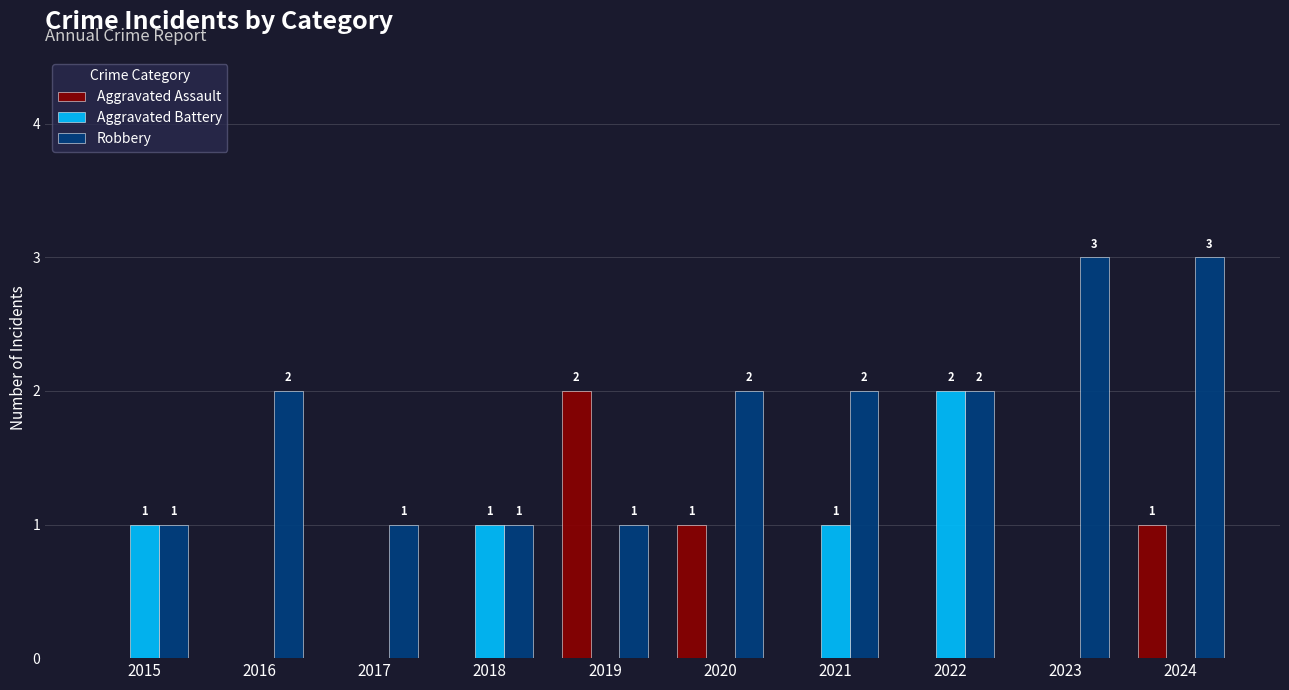

What is the greatest value displayed?

3